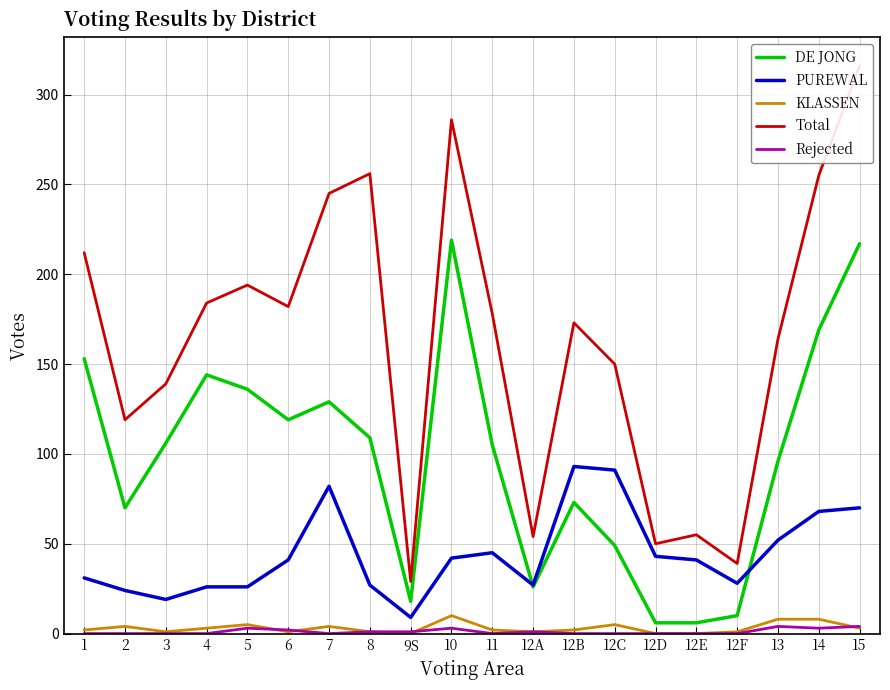

At which label is DE JONG closest to 112?

8